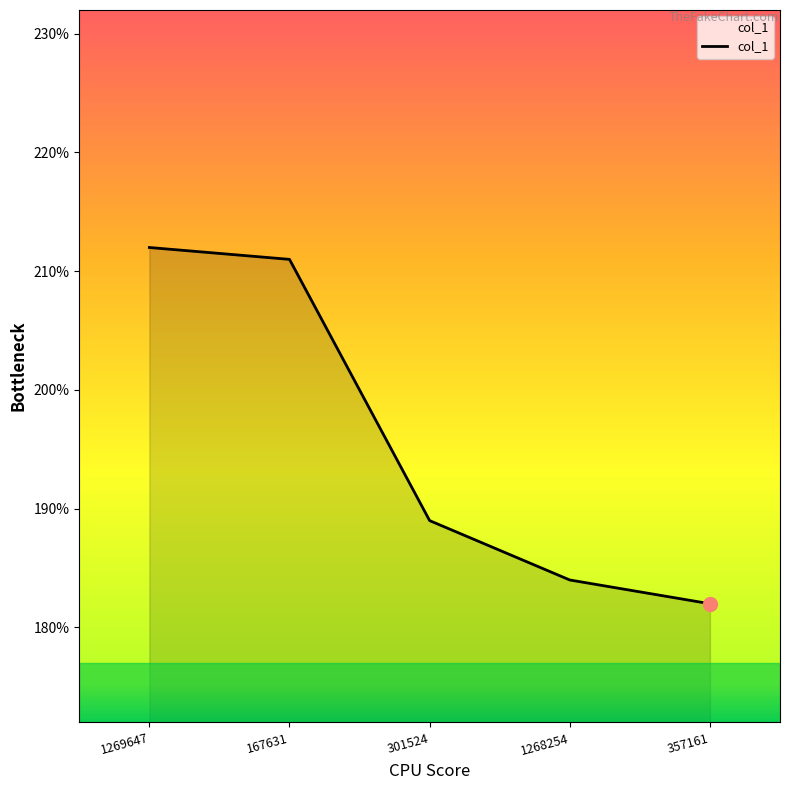

Rank the categories by value from lowest to highest.

357161, 1268254, 301524, 167631, 1269647